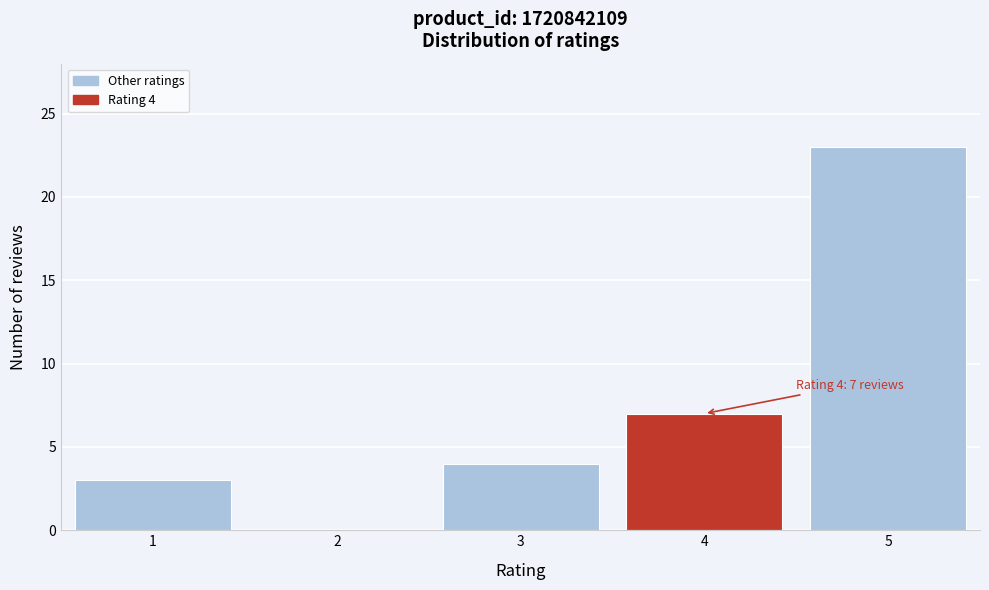

Reading left to right, list all the values displayed in this chart.

1=3	2=0	3=4	4=7	5=23